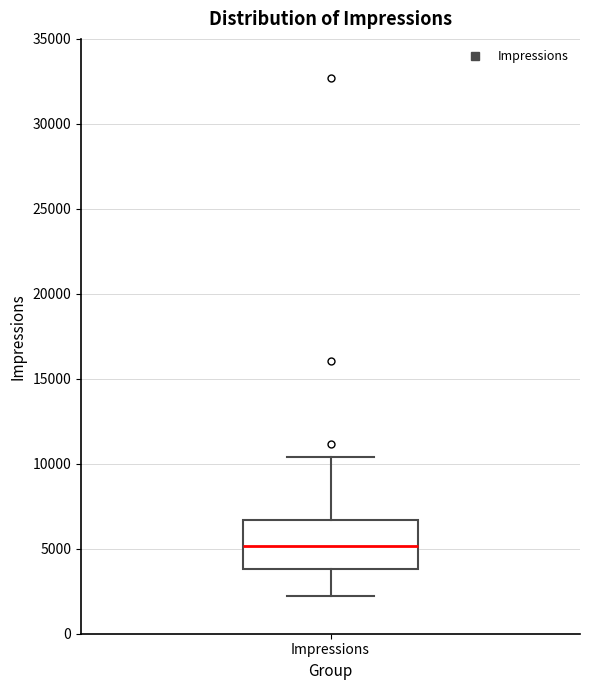

Transcribe this box plot: give where the median line is, the range the box spans, and where the two whiskers end, as read against the y-axis. The values are not printed on the chart, so give them approximately, as read against the axis.

median 5000, box 4000 to 6500, whiskers 2000 to 10500